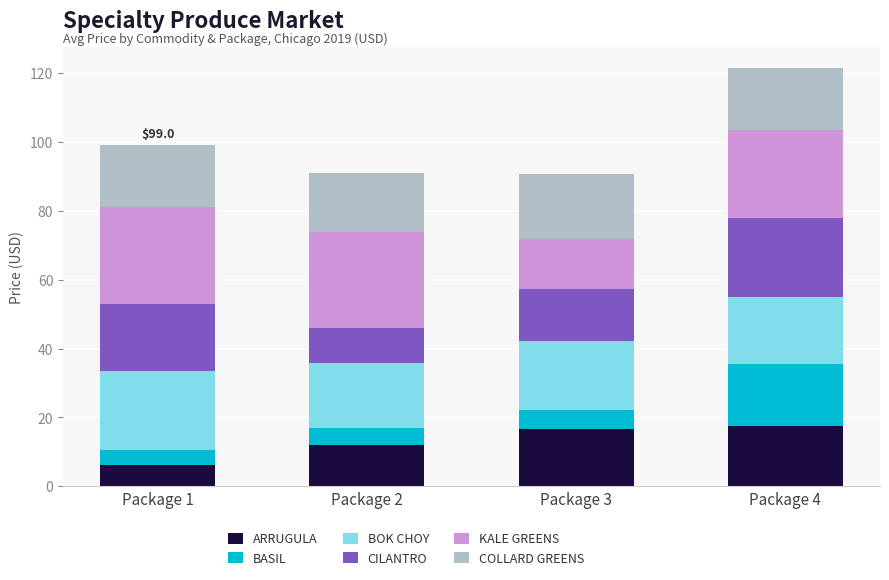

Which category has the lowest value in the ARRUGULA series?

Package 1